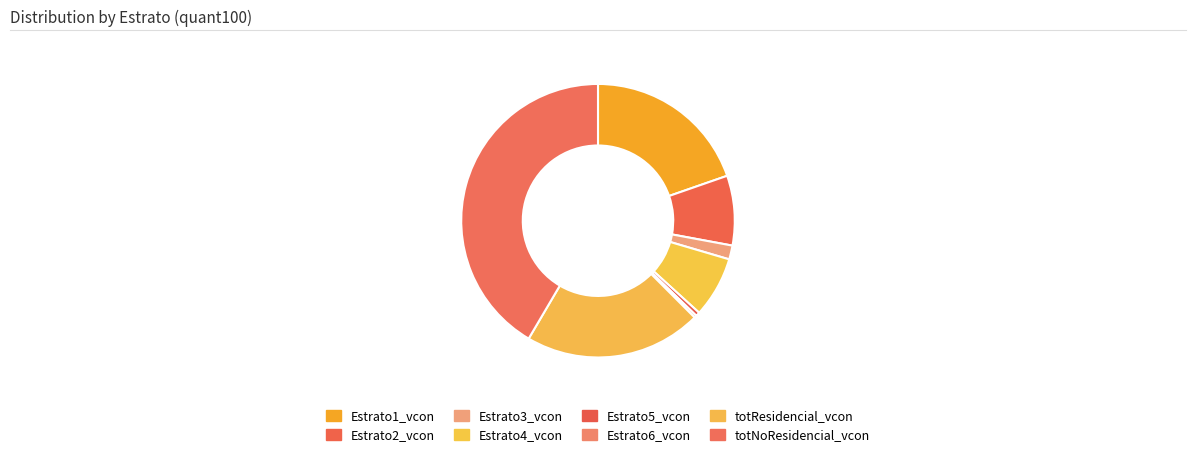

Which category has the smallest portion of the pie?

Estrato6_vcon